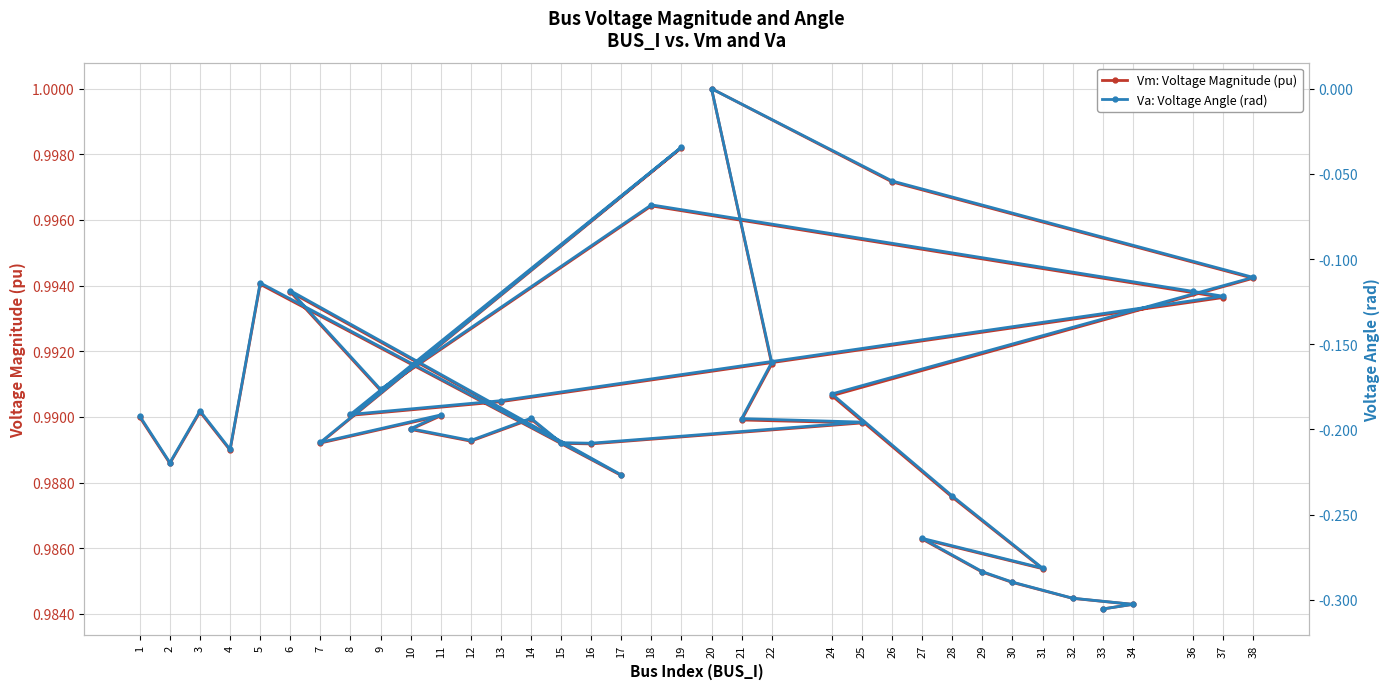

Reading left to right, extract all data points from this chart.

Vm: Voltage Magnitude (pu): 1.0	1.0	1.0	1.0	1.0	1.0	1.0	1.0	1.0	1.0	1.0	1.0	1.0	1.0	1.0	1.0	1.0	1.0	1.0	1.0	1.0	1.0	1.0	1.0	1.0	1.0	1.0	1.0	1.0	1.0	1.0	1.0	1.0	1.0	1.0	1.0
Va: Voltage Angle (rad): -0.2	-0.2	-0.2	-0.2	-0.1	-0.2	-0.1	-0.2	-0.1	-0.1	-0.1	-0.2	-0.2	-0.0	-0.2	-0.2	-0.2	-0.2	-0.2	-0.2	-0.2	-0.2	-0.2	-0.2	0.0	-0.1	-0.1	-0.2	-0.2	-0.3	-0.3	-0.3	-0.3	-0.3	-0.3	-0.3